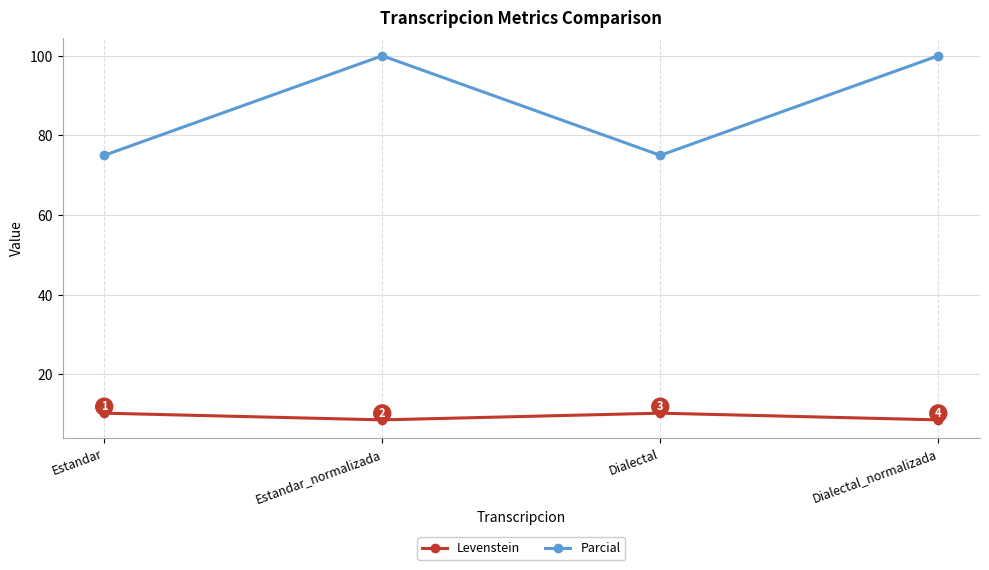

What position from the left is Estandar?

1